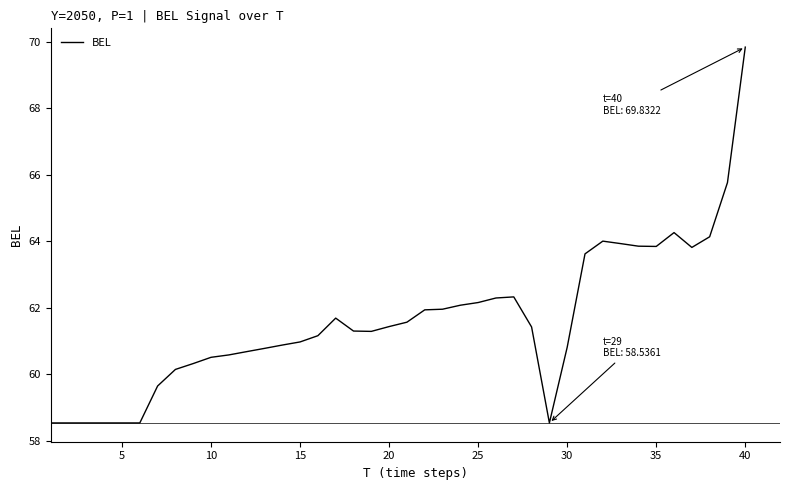

What is the smallest value displayed?

58.5